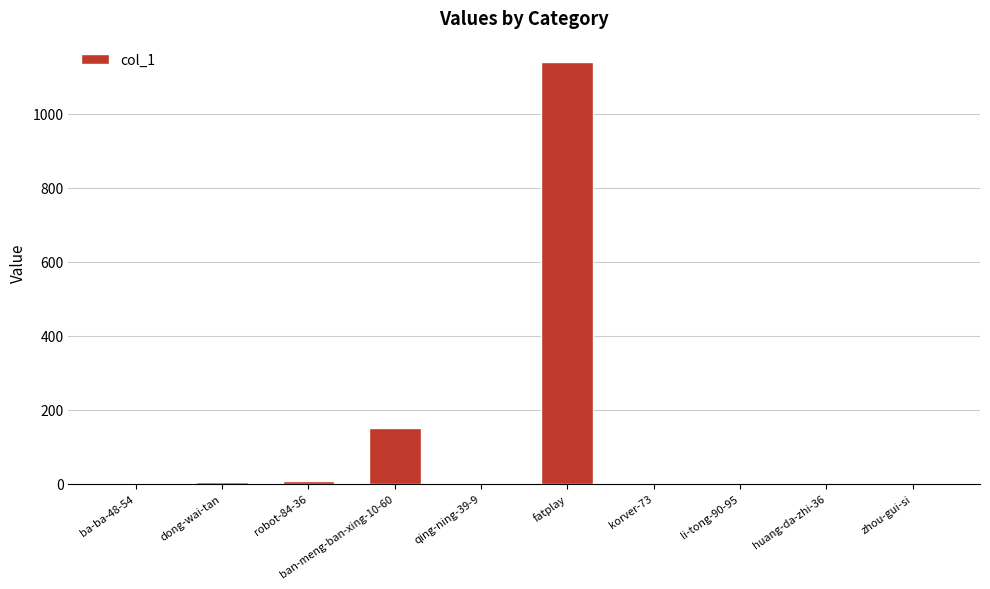

At which label is the value closest to 570?

ban-meng-ban-xing-10-60